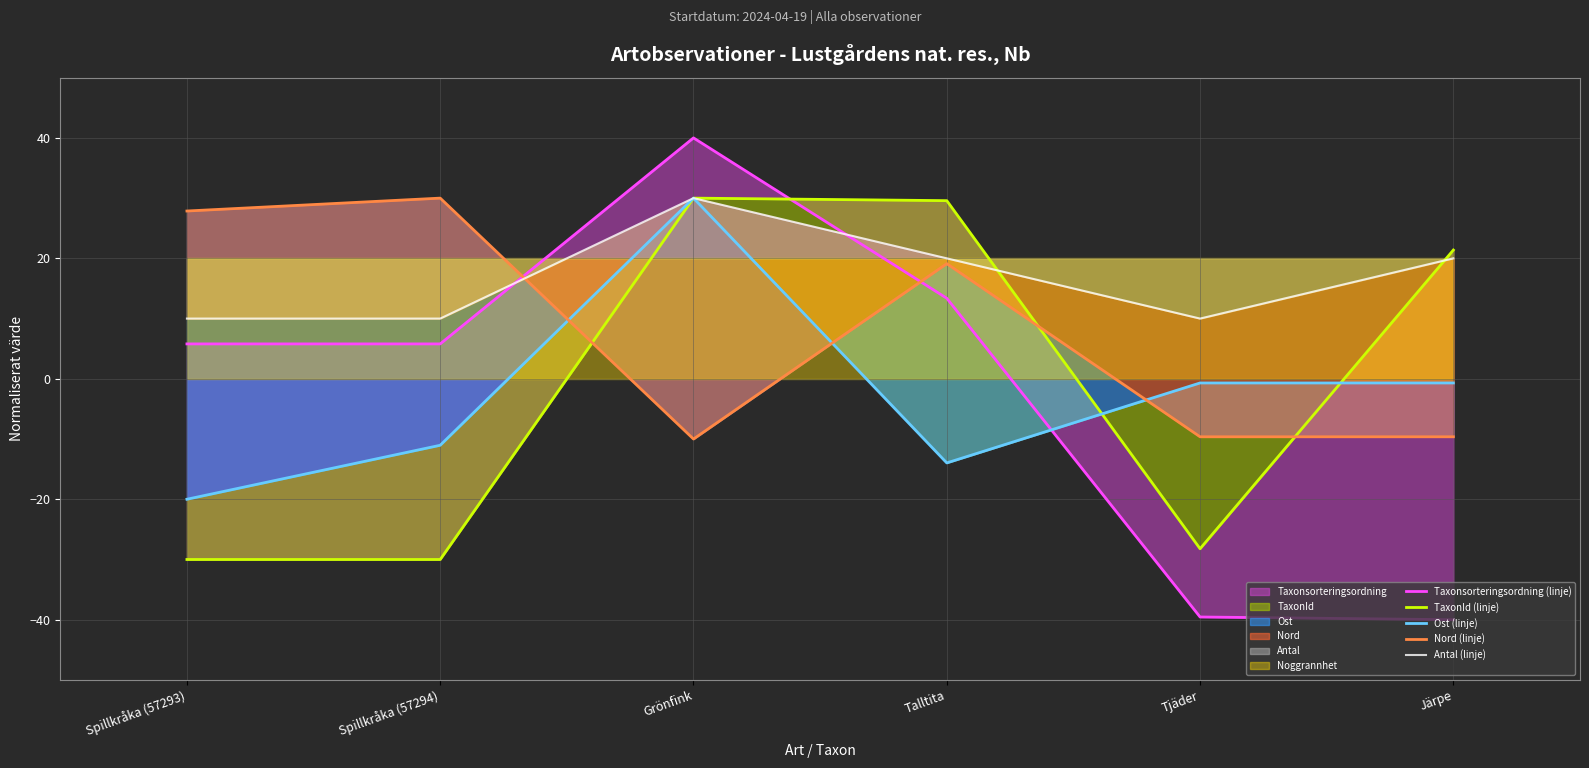

True or false: Antal (linje) has more than 2 points higher than both neighbors.

False